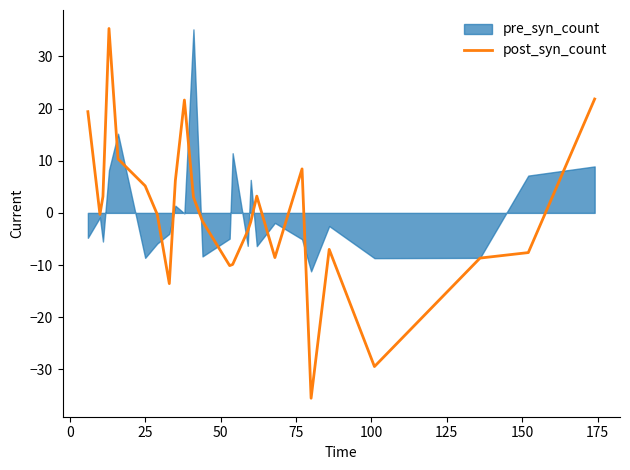

What is the maximum value for post_syn_count?

35.3